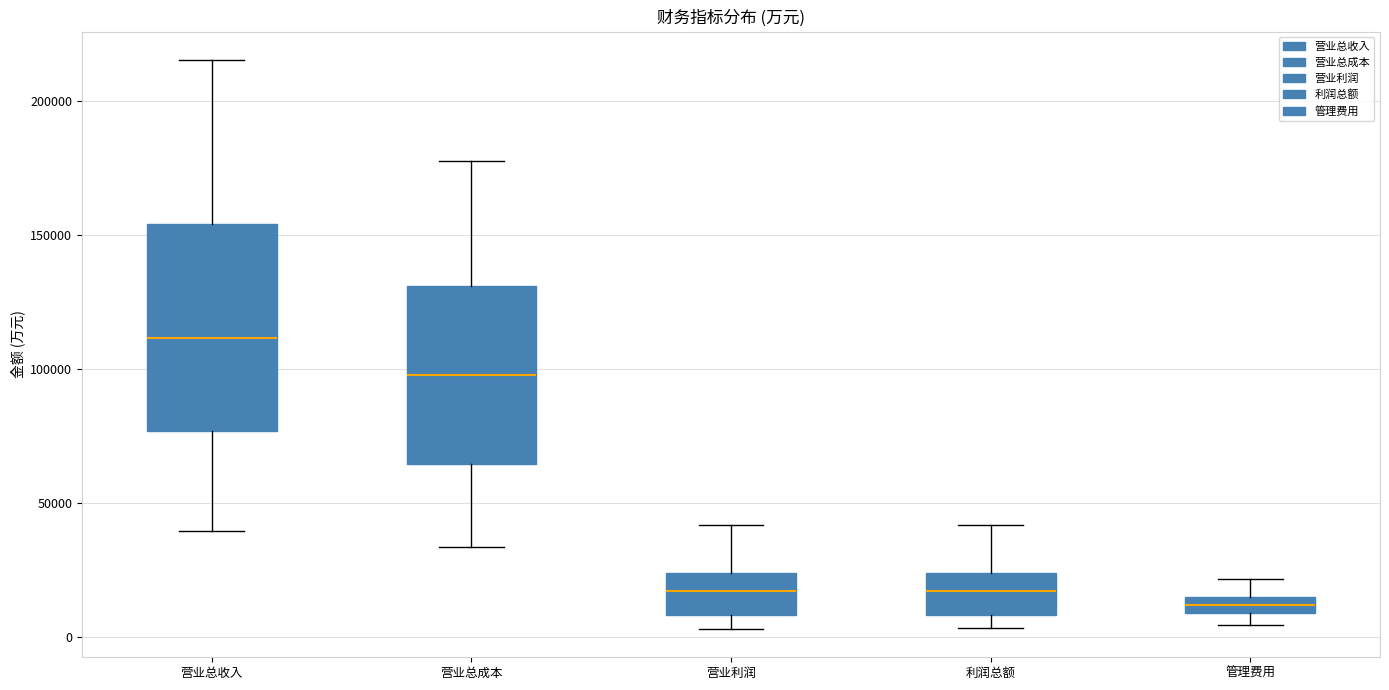

Comparing the boxes themselves (not the whiskers), which one is the tallest?

营业总收入